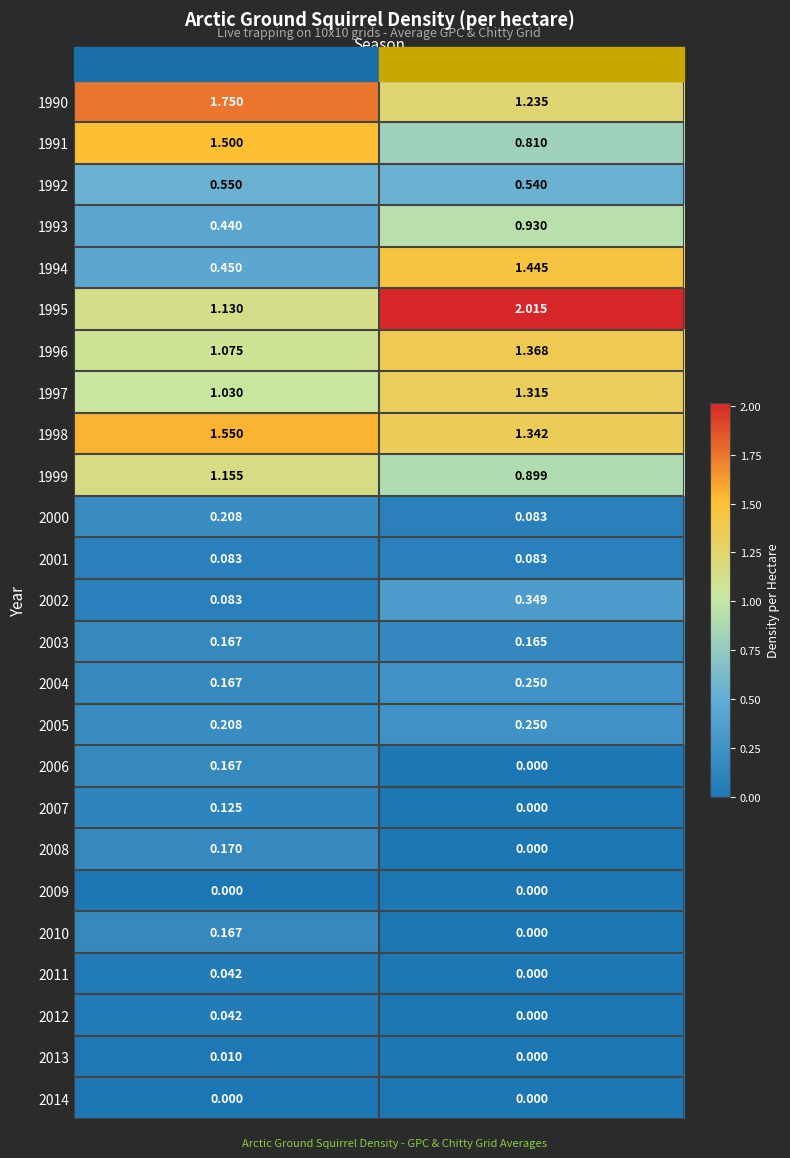

Where is 1991 nearest to the value 1?

Summer